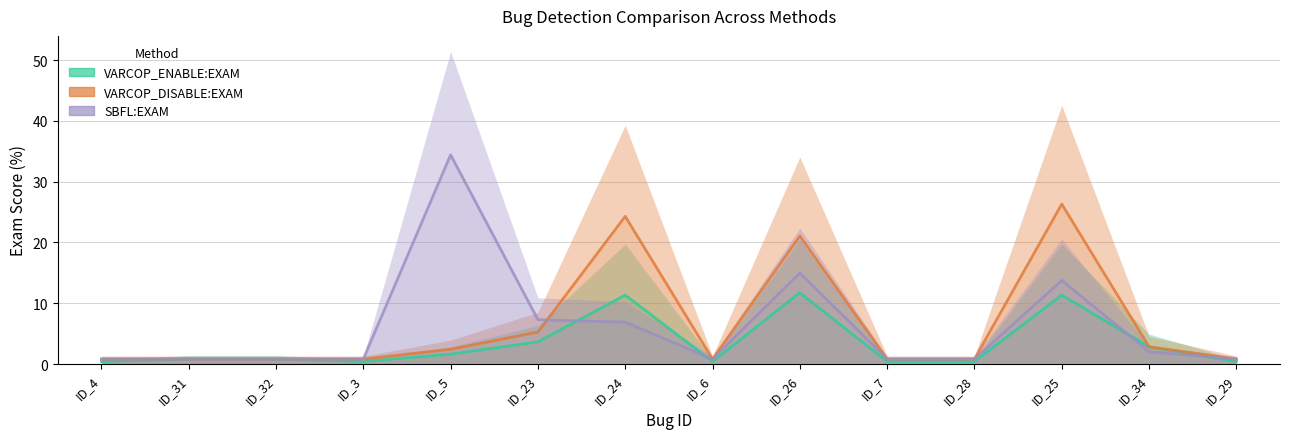

What are all the series names shown in the legend?

VARCOP_ENABLE:EXAM, VARCOP_DISABLE:EXAM, SBFL:EXAM